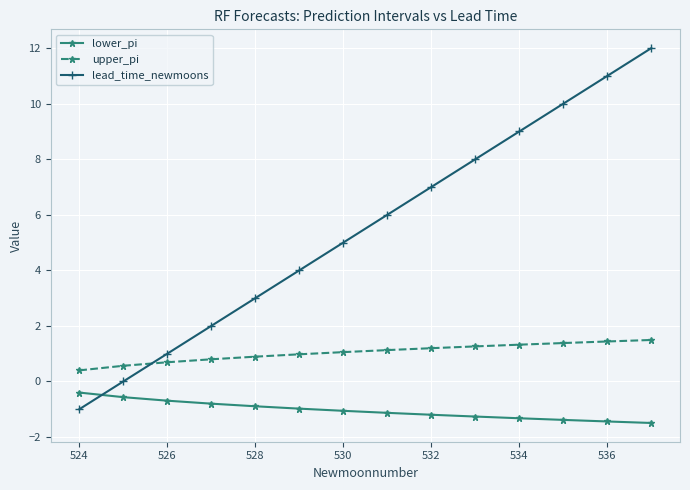

True or false: upper_pi and lead_time_newmoons cross at least once.

True